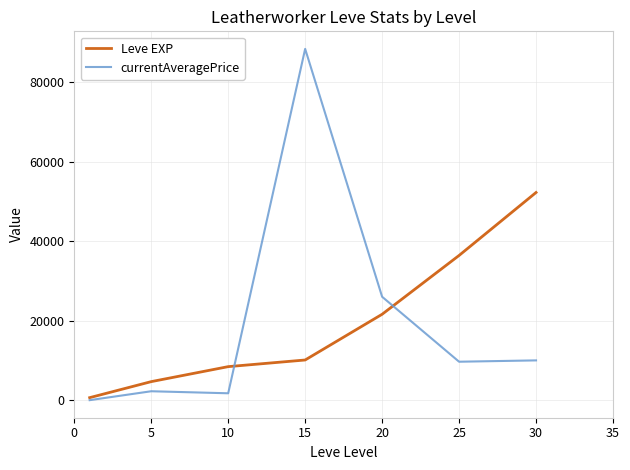

How many values in the currentAveragePrice series are below 9666?

3